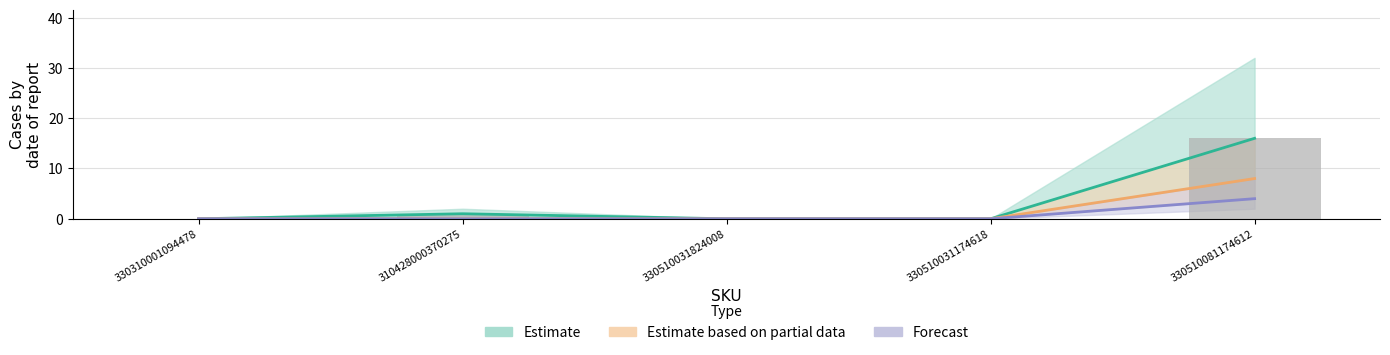

Reading left to right, extract all data points from this chart.

Estimate: 330310001094478=0	310428000370275=1	330510031824008=0	330510031174618=0	330510081174612=16
Estimate based on partial data: 330310001094478=0	310428000370275=0	330510031824008=0	330510031174618=0	330510081174612=8
Forecast: 330310001094478=0	310428000370275=0	330510031824008=0	330510031174618=0	330510081174612=4